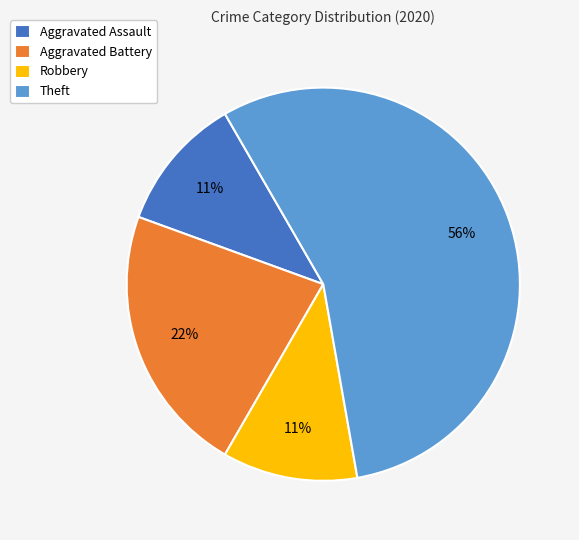

To the nearest percent, what portion does Theft represent?

56%